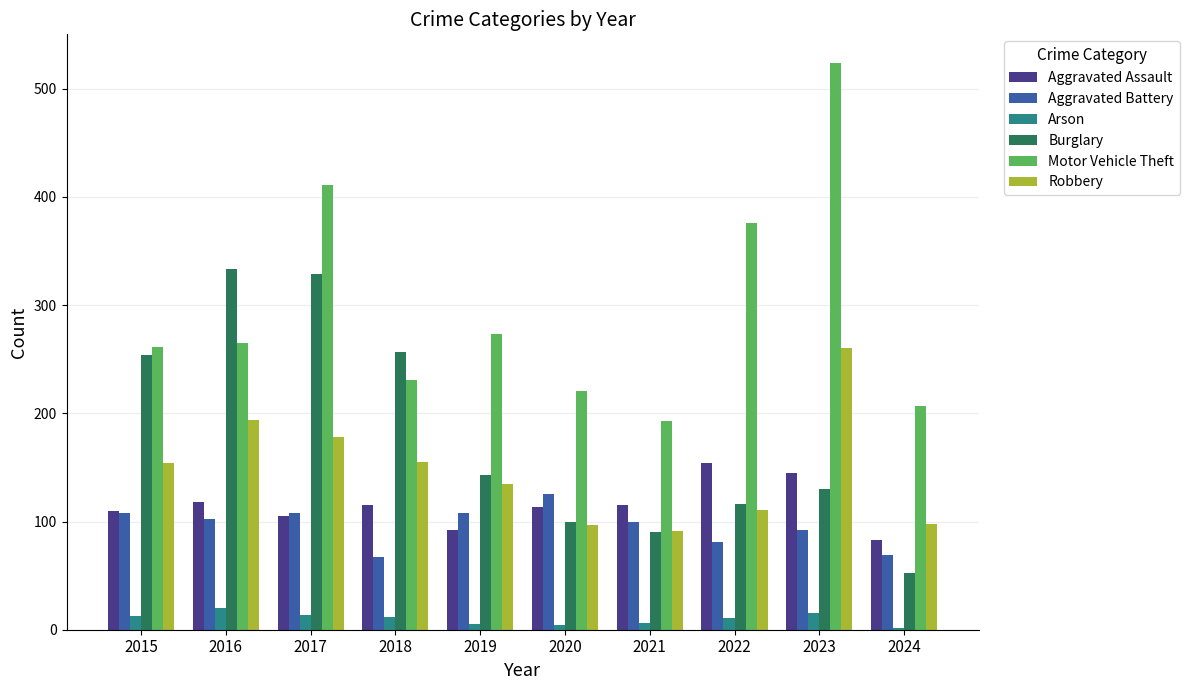

Rank the series by their maximum value, from lowest to highest.

Arson, Aggravated Battery, Aggravated Assault, Robbery, Burglary, Motor Vehicle Theft